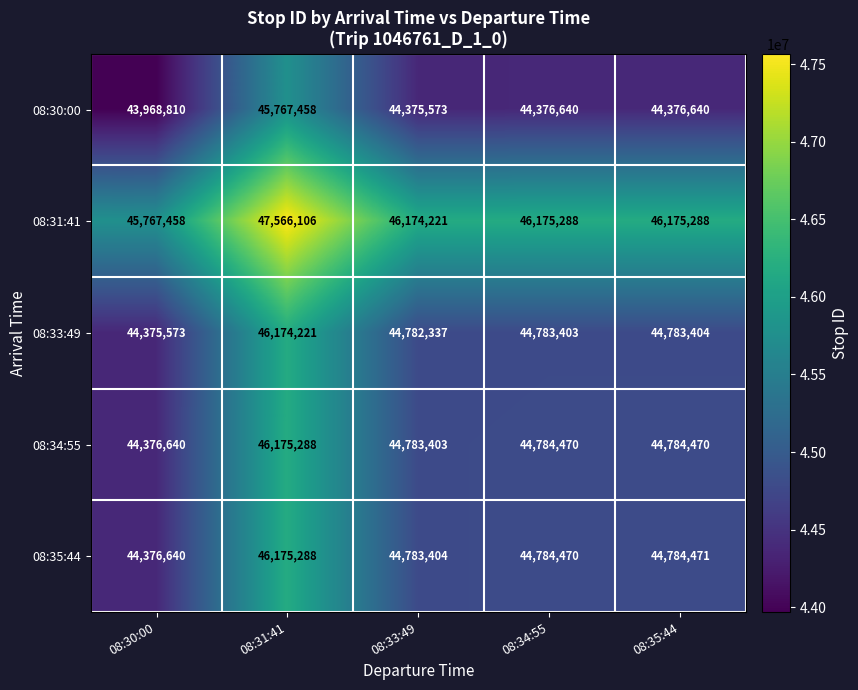

What value does the 08:35:44 series have at 08:30:00?

44376640